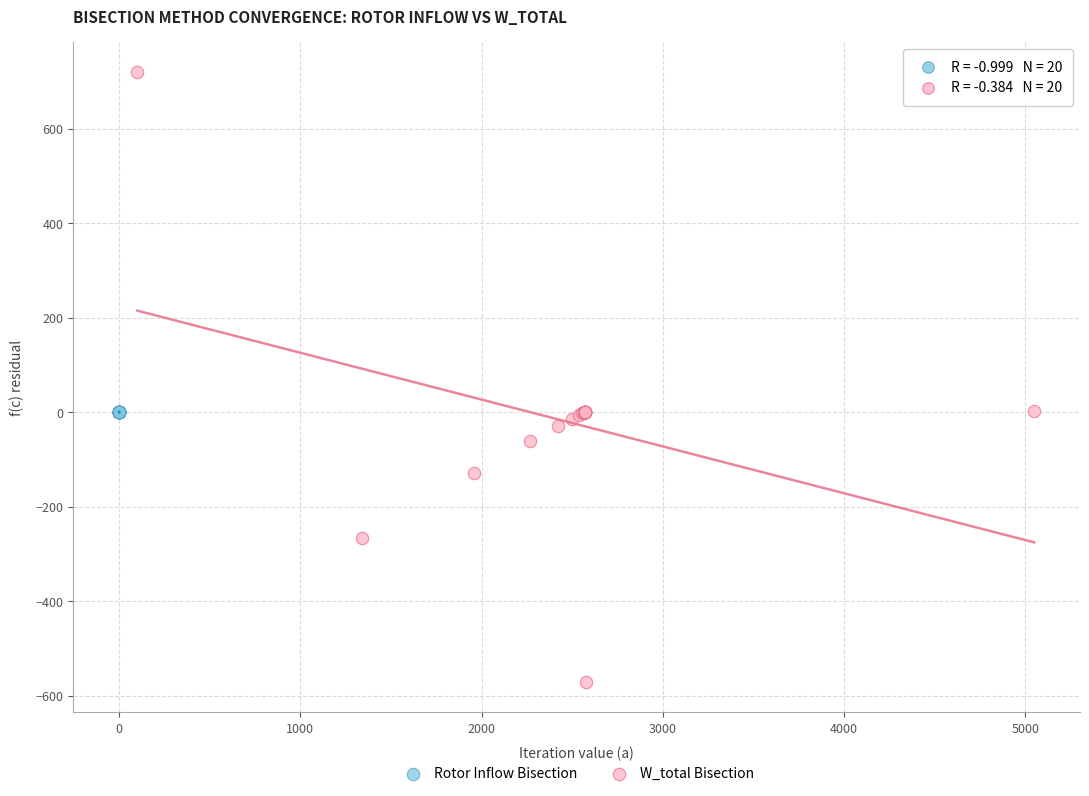

Which series has the largest Y range (max minus min)?

W_total Bisection